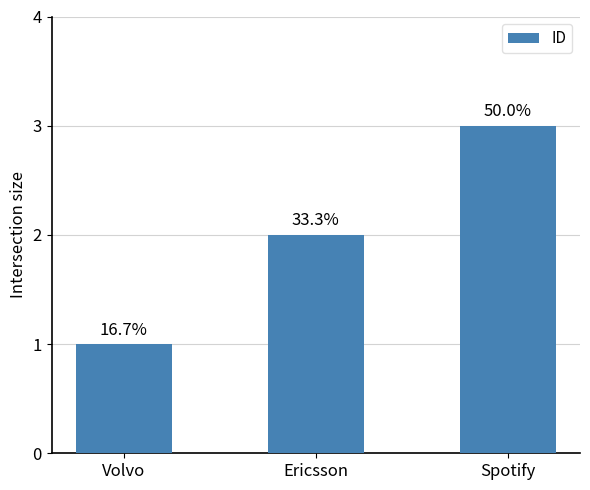

List the labels in order of value, largest first.

Spotify, Ericsson, Volvo